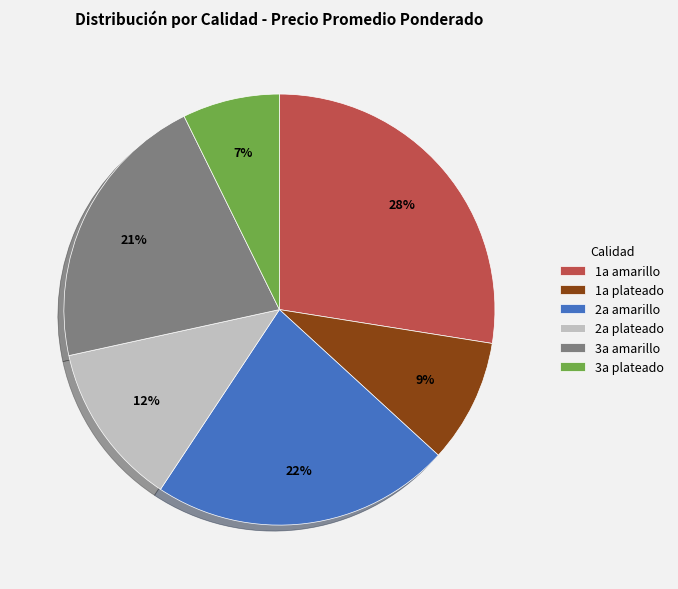

What percentage is the 2a amarillo slice, to the nearest percent?

22%